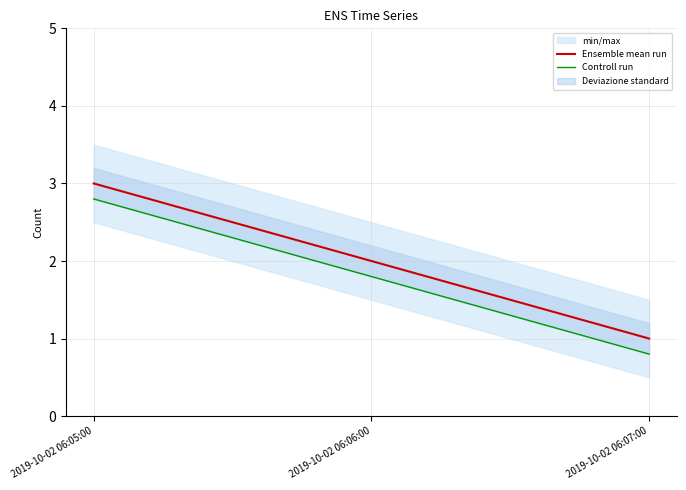

Which series has the largest total across all categories?

Ensemble mean run